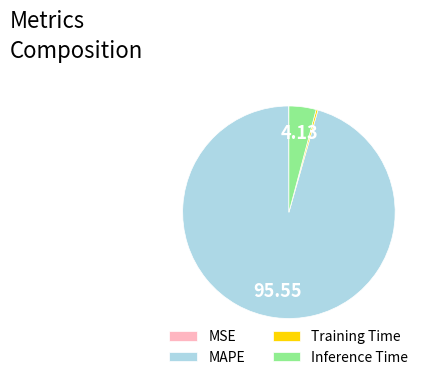

Which has a higher value, Training Time or MAPE?

MAPE